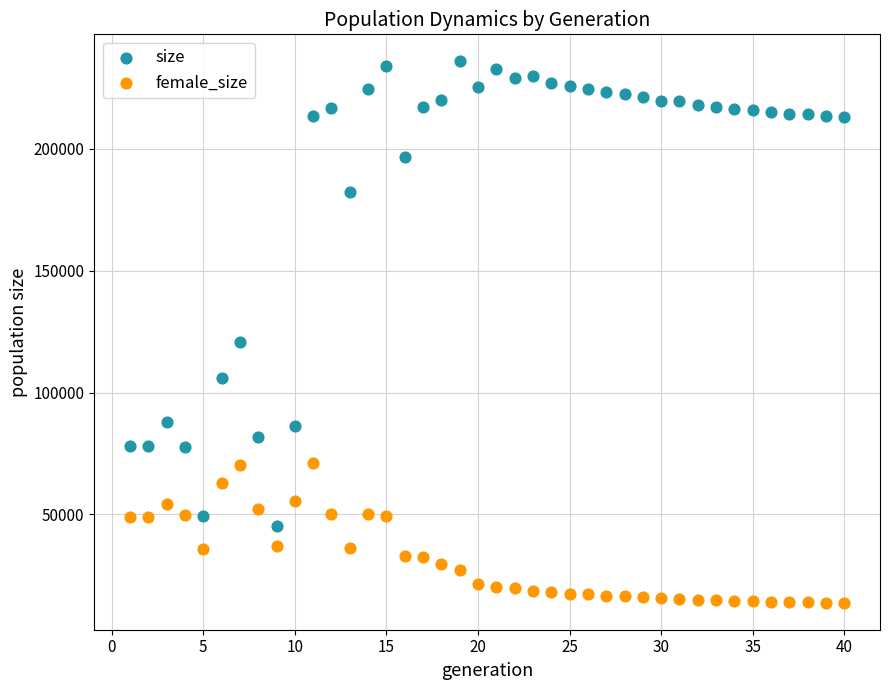

Which series reaches the minimum Y coordinate?

female_size